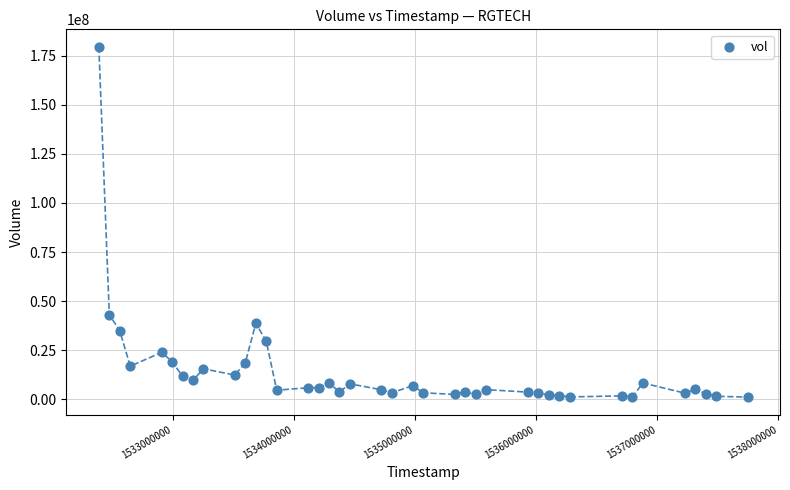

What is the range of Y values (max minus min)?

178479200